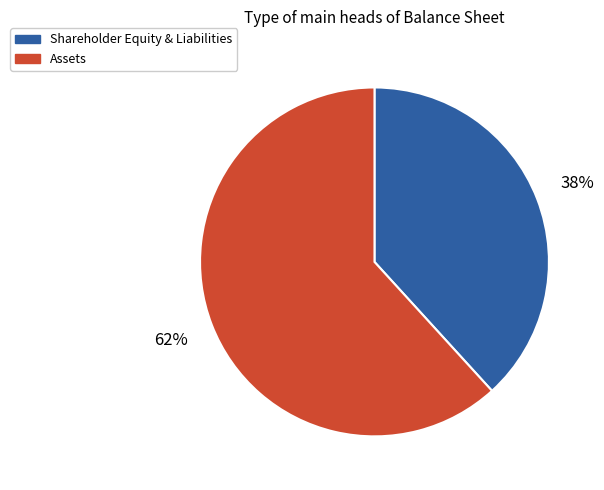

What is the largest slice in the pie chart?

Assets